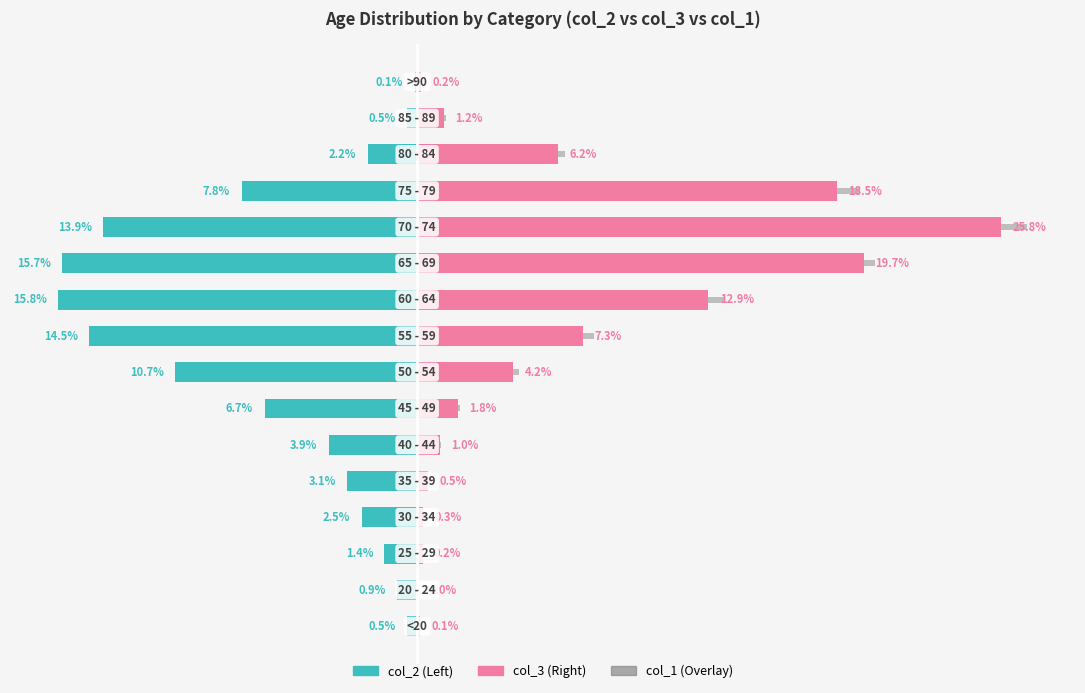

What is the value of the col_3 bar at the 16th from the left?

0.2